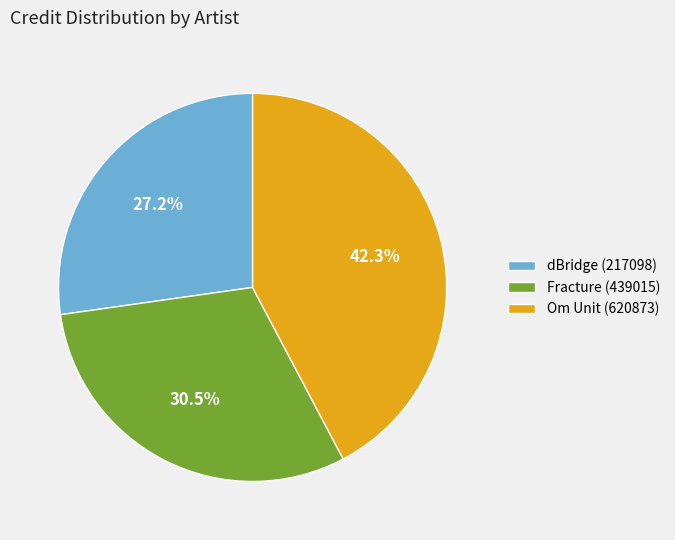

Combined, what portion of the pie is dBridge (217098) and Fracture (439015)?

57.7%